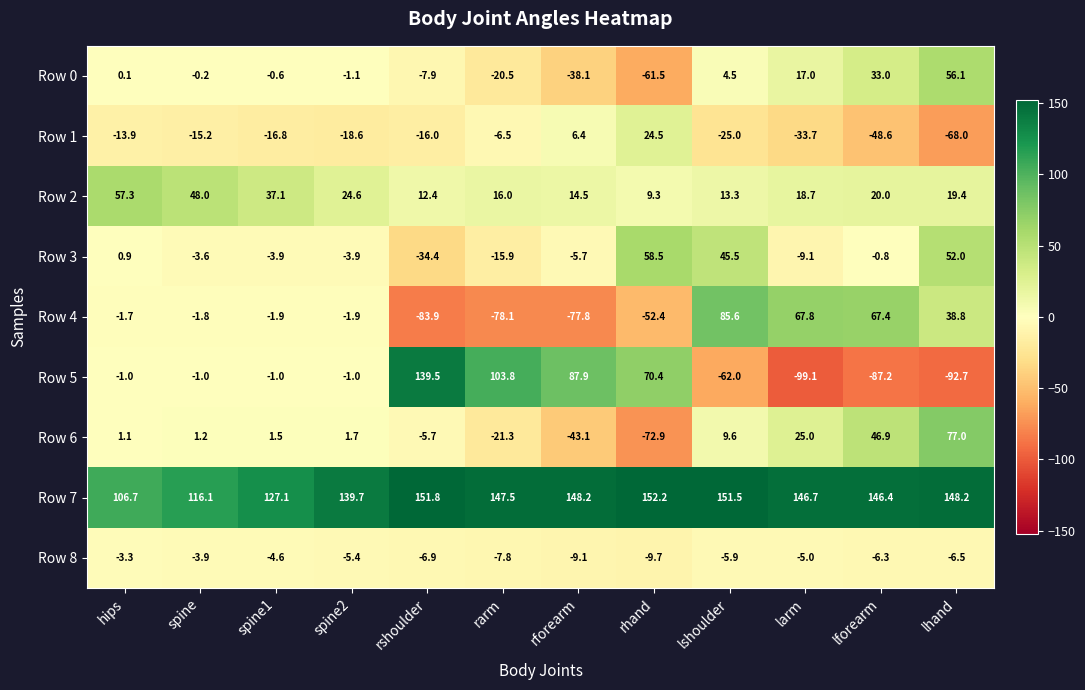

How many positive values does the Row 0 series have?

5